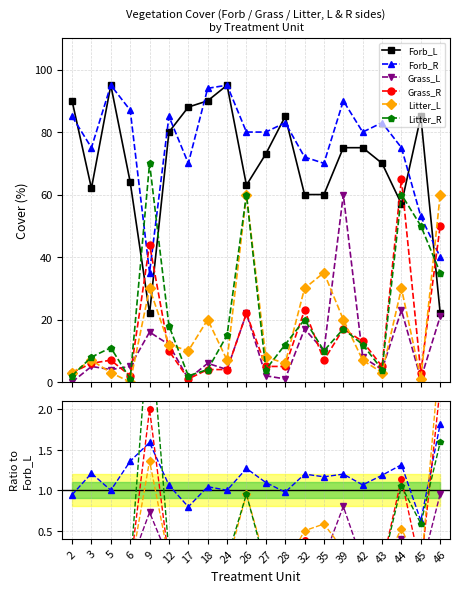

True or false: Grass_L and Forb_L intersect in this chart.

False